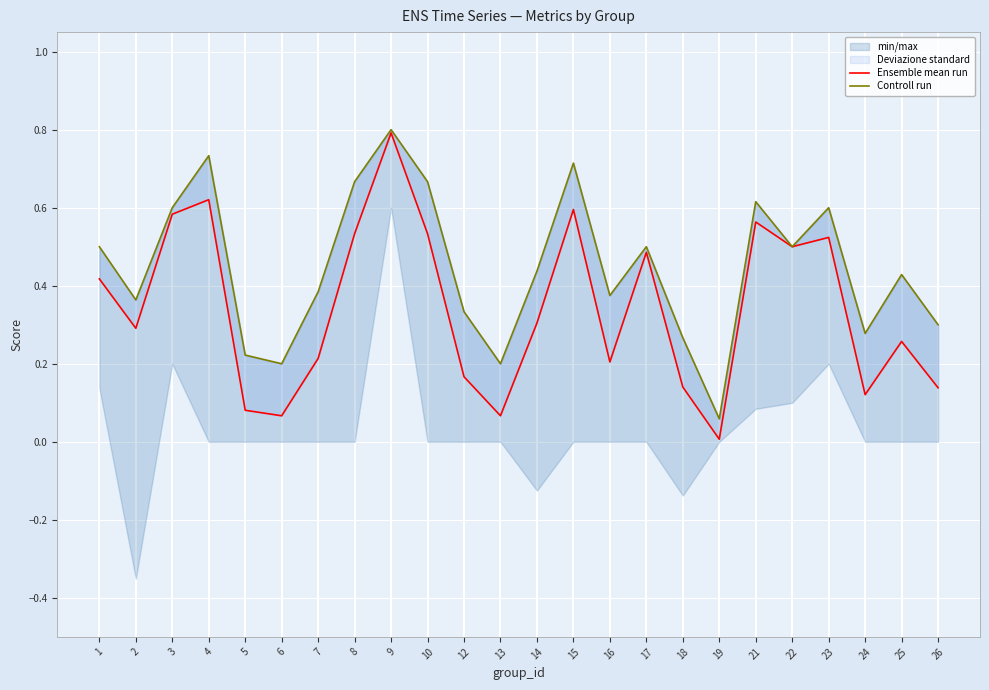

In Controll run, how many points are lower than both neighbors (excluding endpoints)?

7